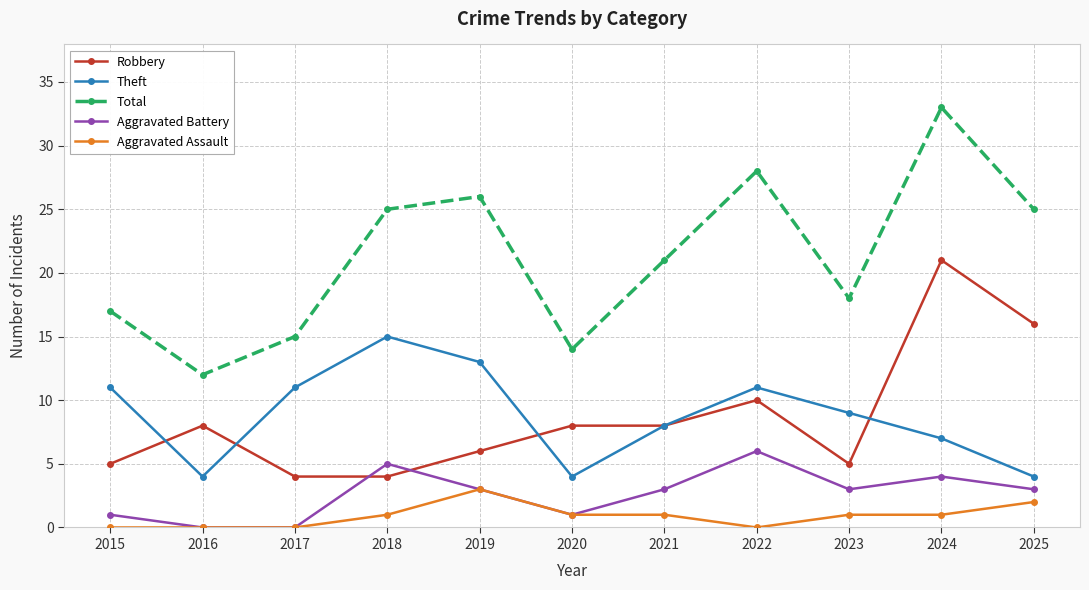

What are all the series names shown in the legend?

Robbery, Theft, Total, Aggravated Battery, Aggravated Assault